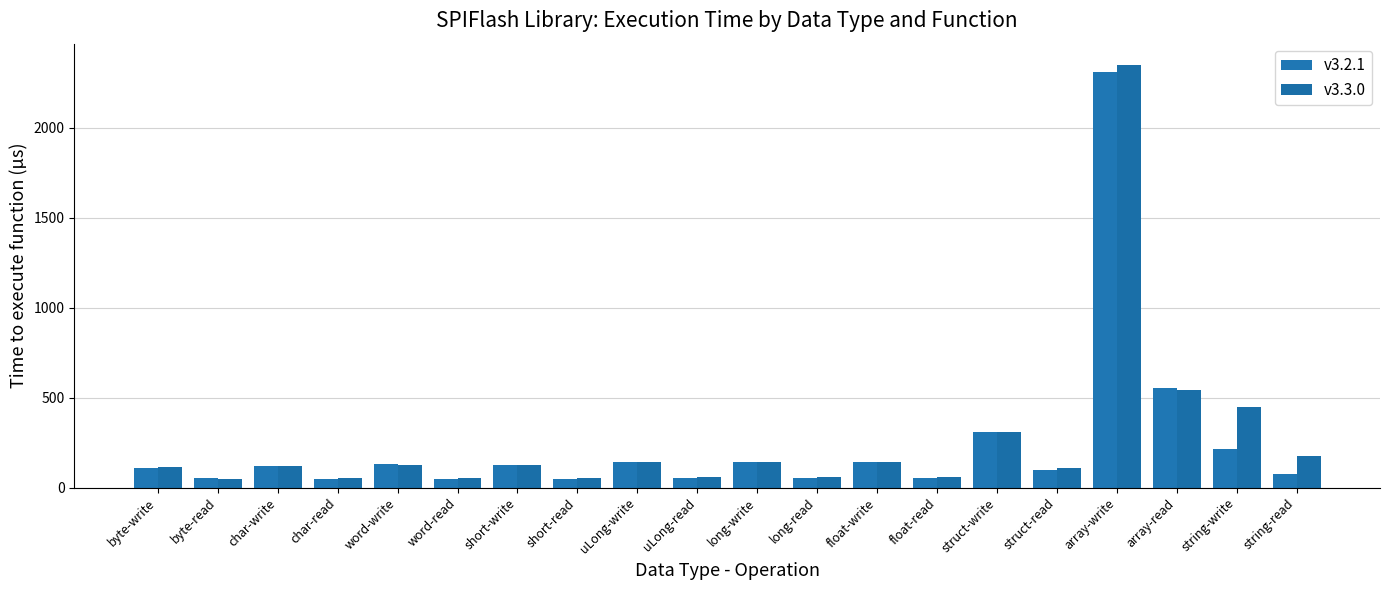

The v3.3.0 series shows 89 at byte-read. True or false?

False